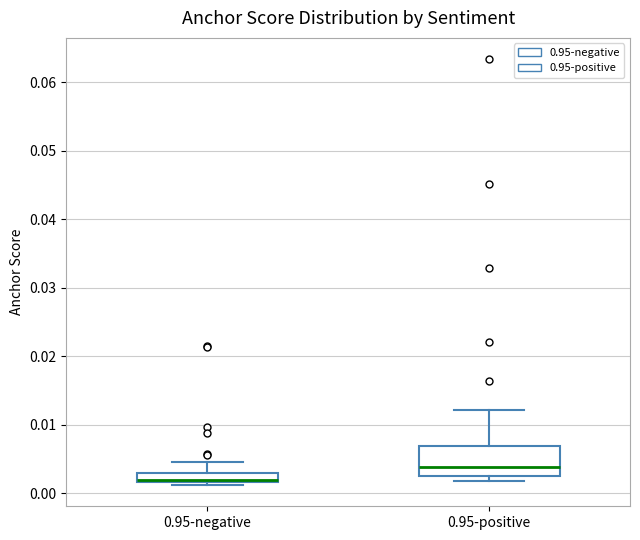

Which box is the tallest, from its lower edge to its upper edge?

0.95-positive